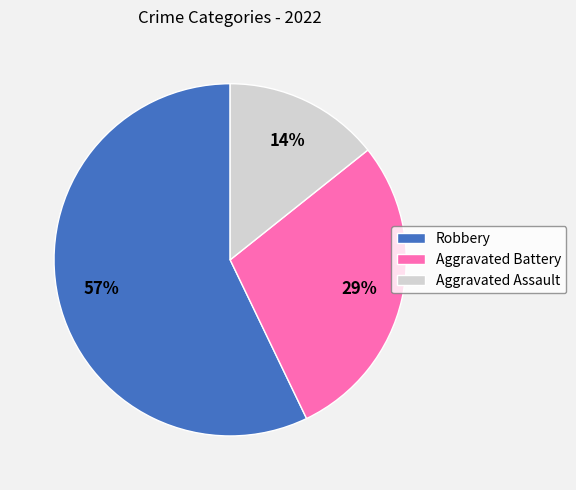

Count the number of slices in the pie.

3